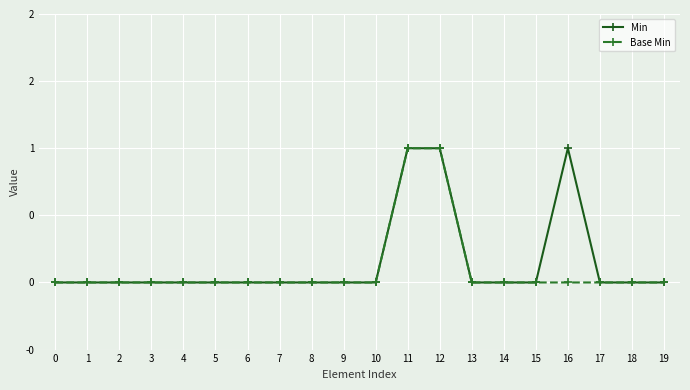

What are all the series names shown in the legend?

Min, Base Min